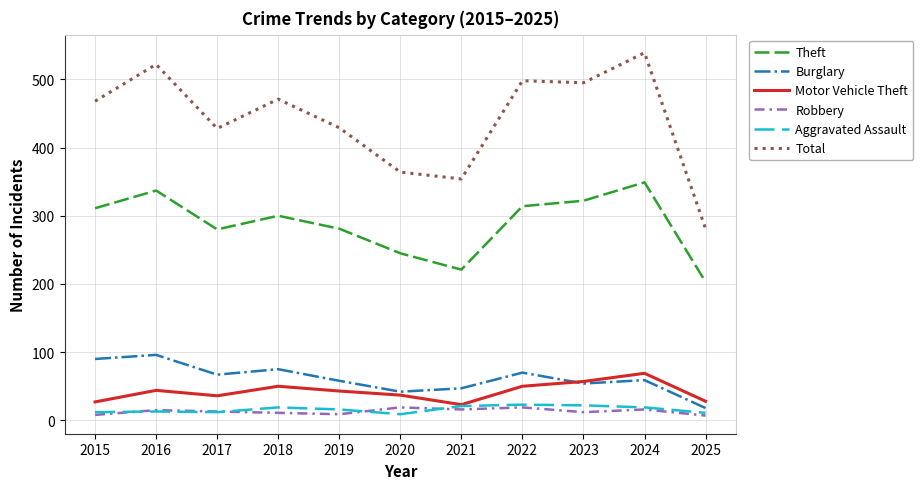

At how many categories does at least one series exceed 384?

8